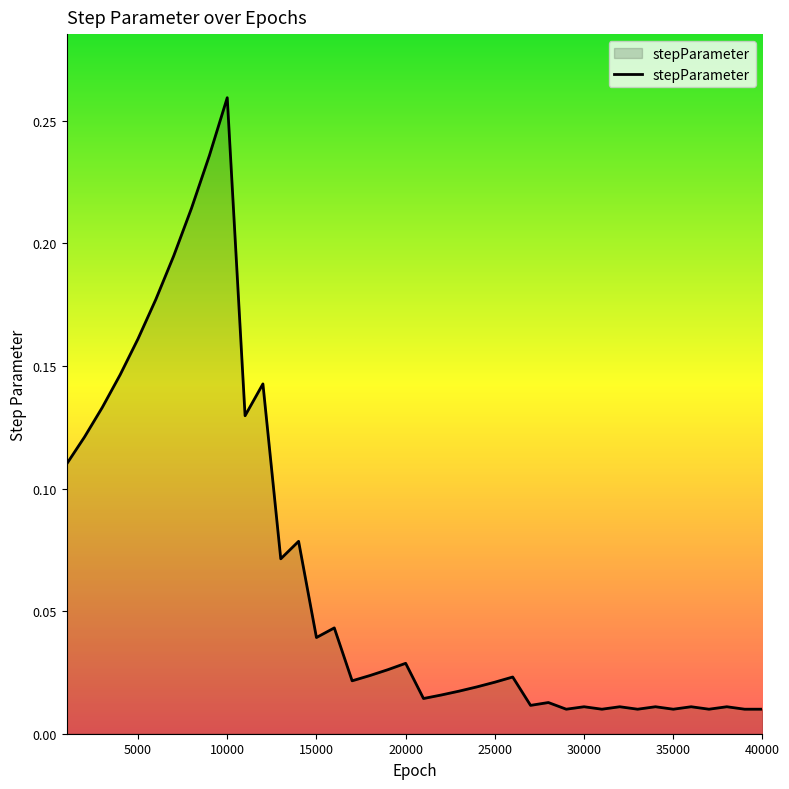

How many lines are shown in the chart?

1